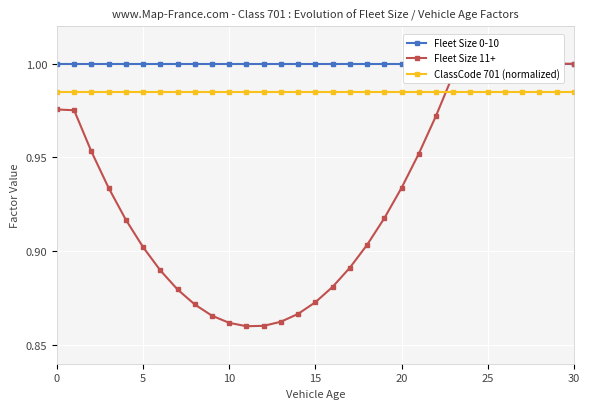

How many categories are shown in the chart?

31